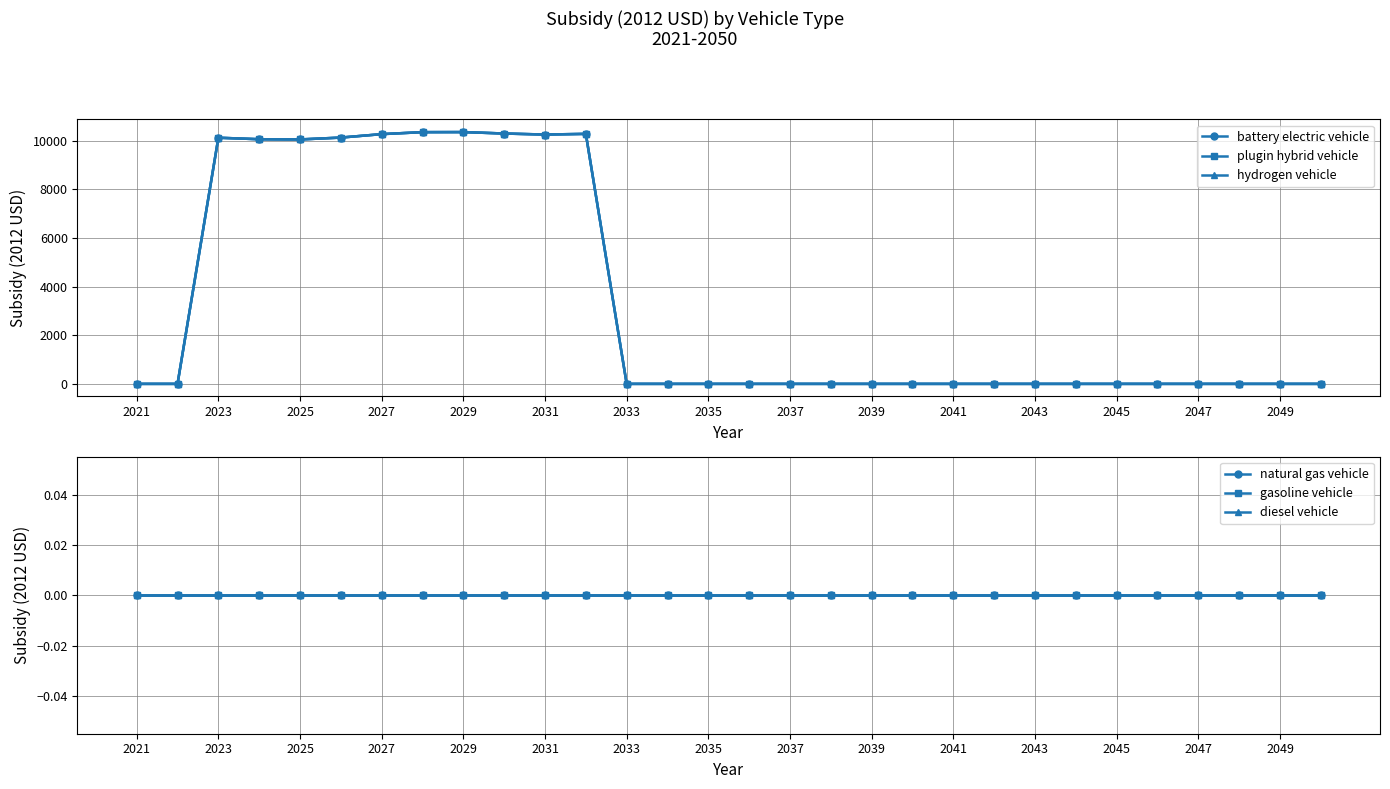

True or false: diesel vehicle and hydrogen vehicle intersect in this chart.

False